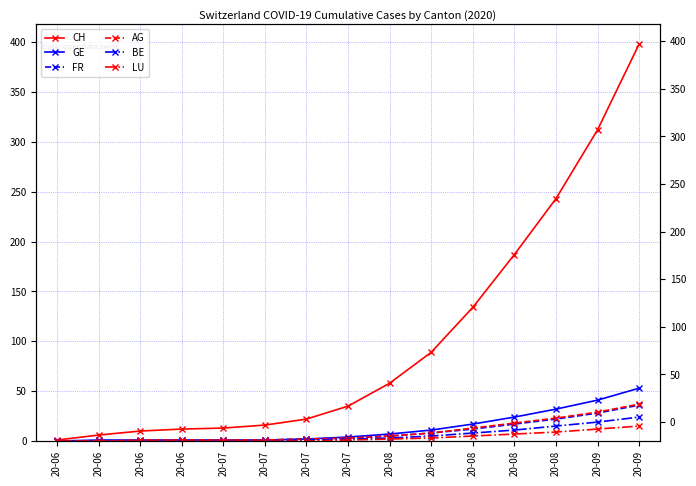

Does the chart have visible grid lines?

Yes